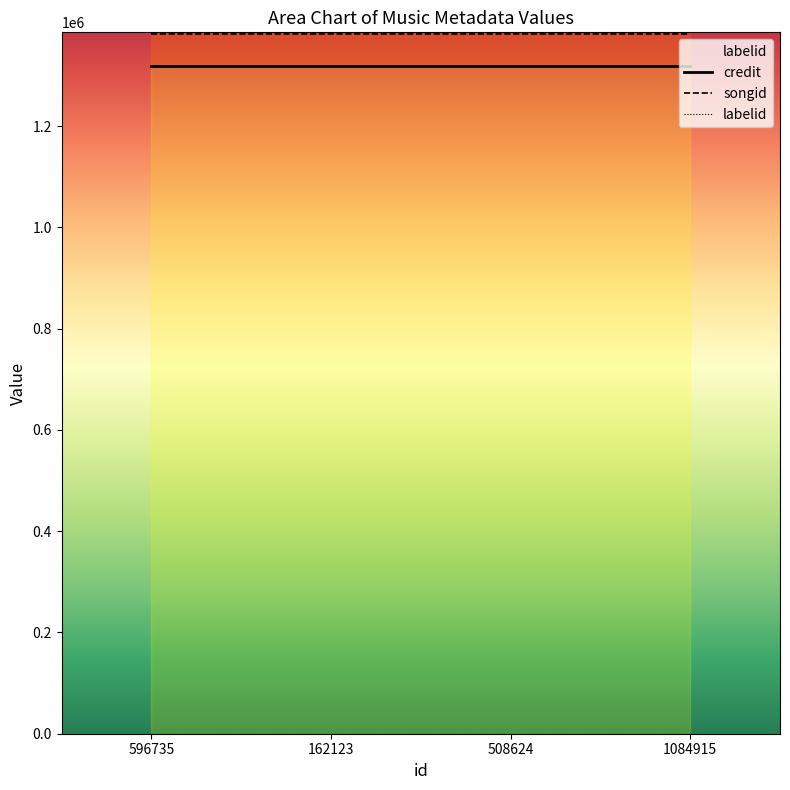

What is the total value across all series at 1084915?

2701262